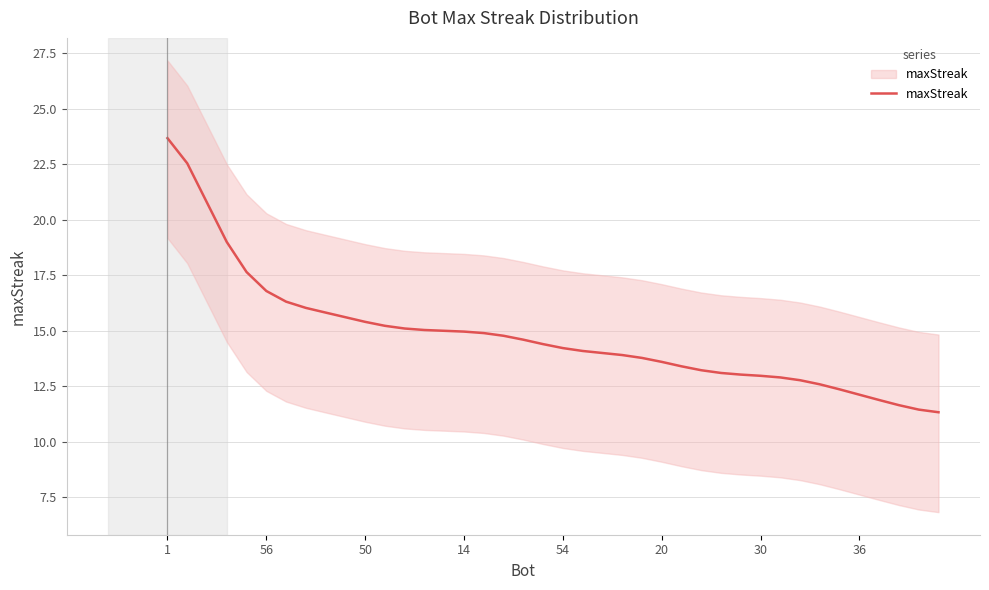

How many data points are less than 14?

17